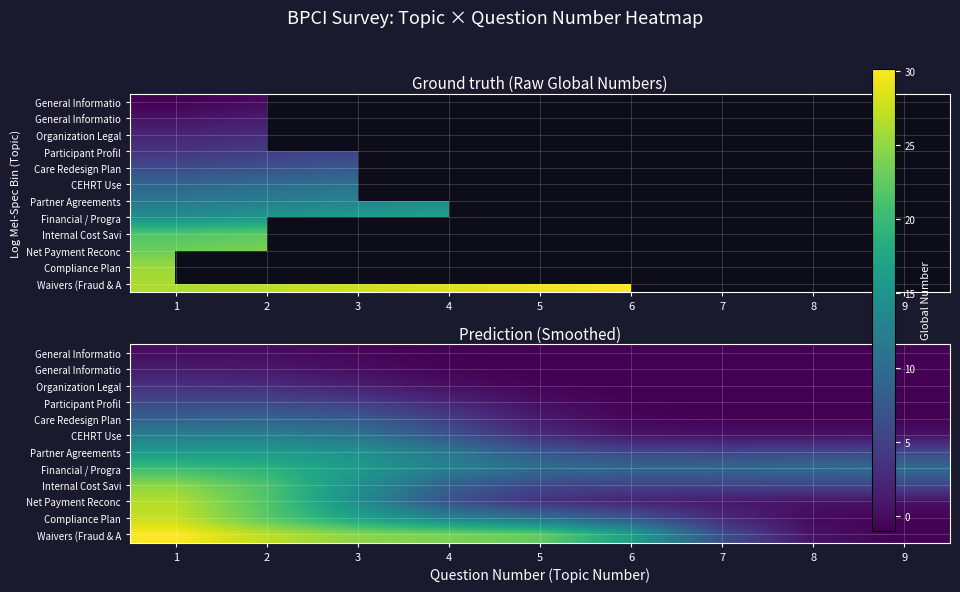

At how many categories does at least one series exceed 16?

6